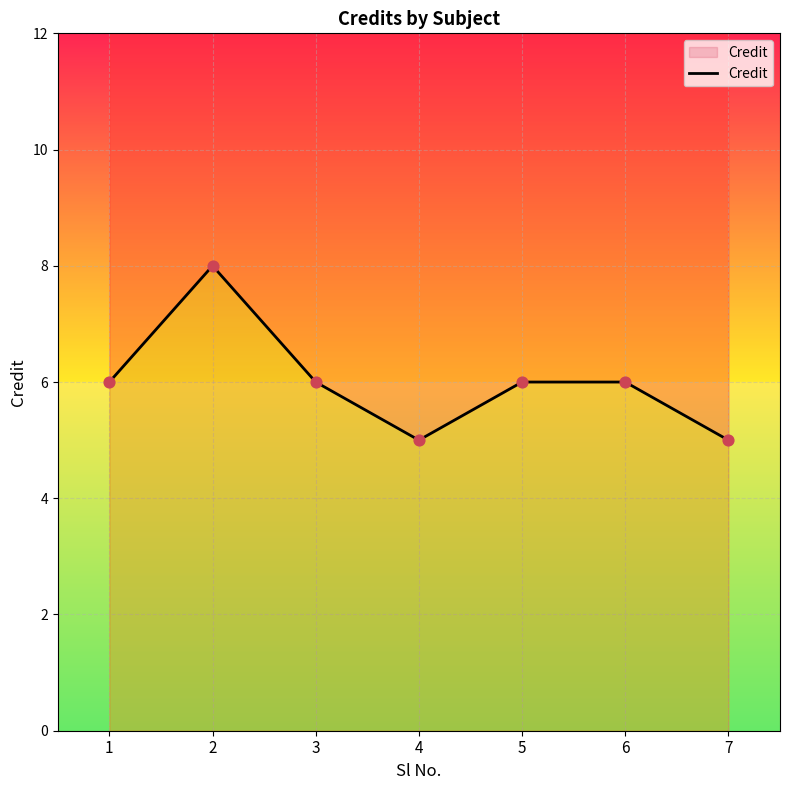

What is the ratio of the value at 3 to the value at 4?

1.2